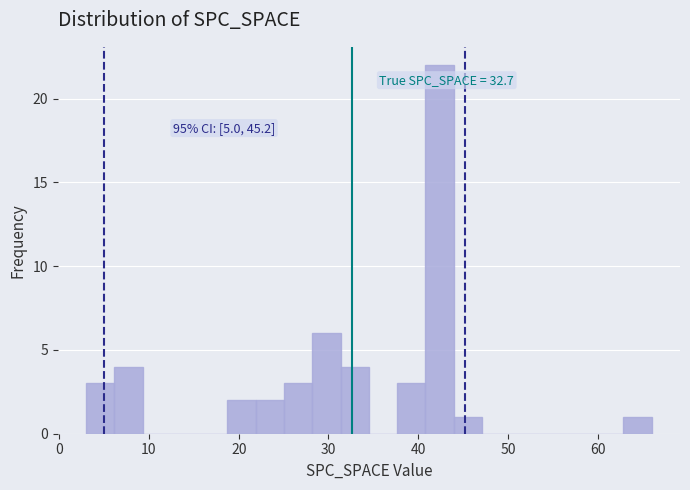

Read against the x-axis, roughly where is the centre of the tallest bar?

42